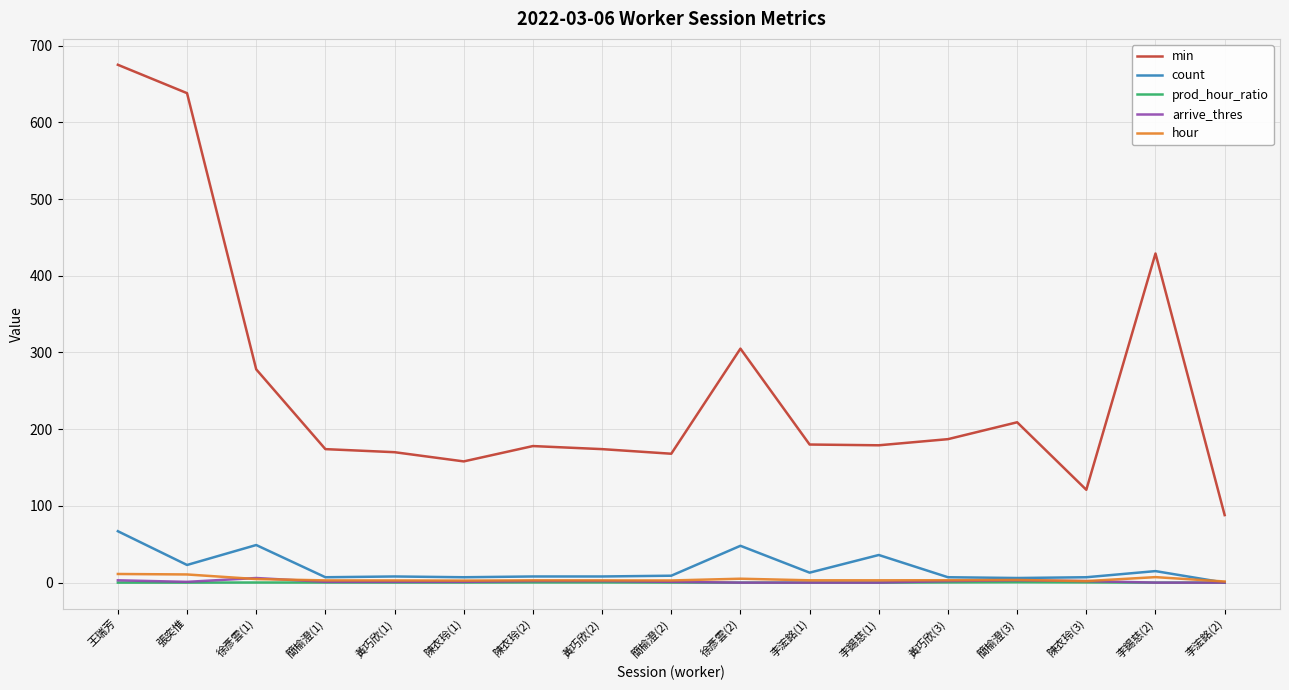

At which label is min closest to 381?

李錫慈(2)